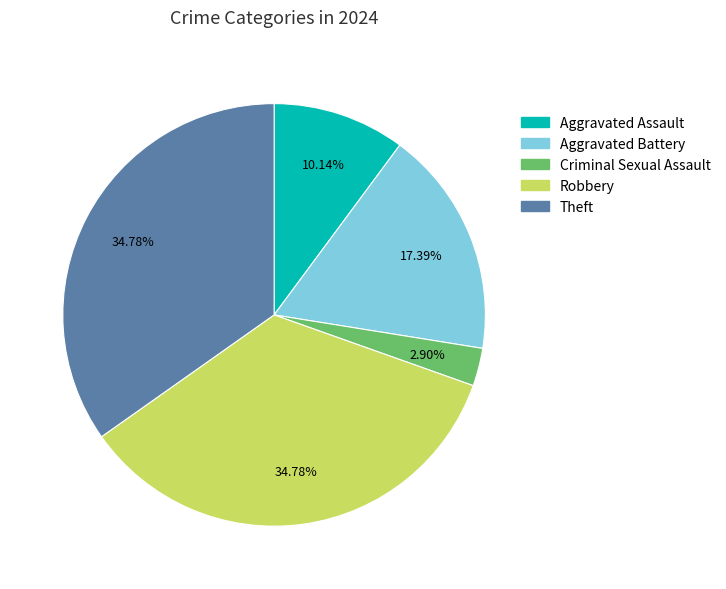

Does Aggravated Assault represent more than half of the total?

No